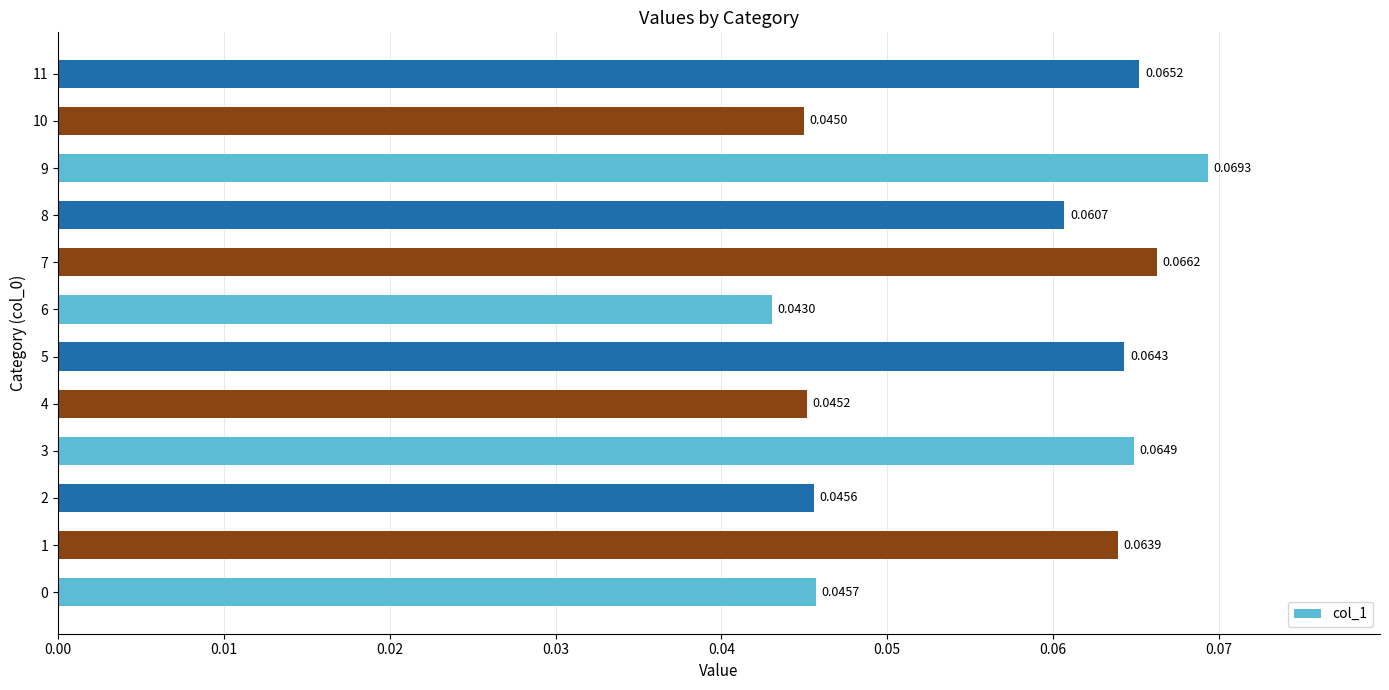

Count the number of data series in this chart.

1